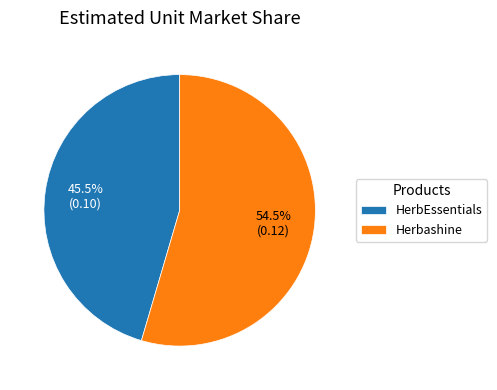

To the nearest percent, what is the average slice percentage?

50%